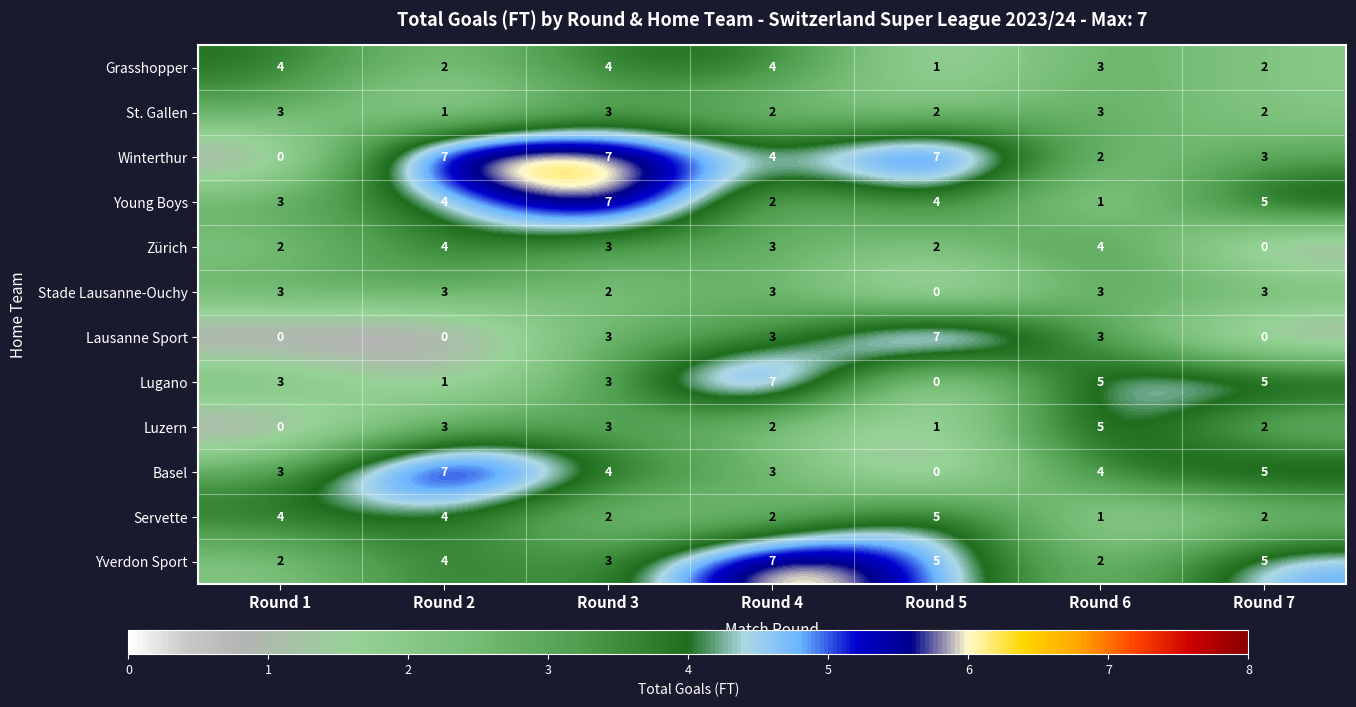

The value of Lausanne Sport at Round 6 is 4. True or false?

False